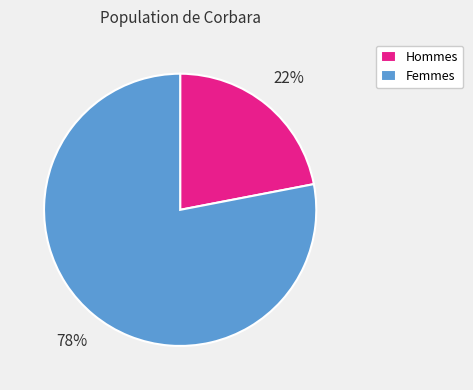

Is it true that Femmes is 68% of the pie?

False